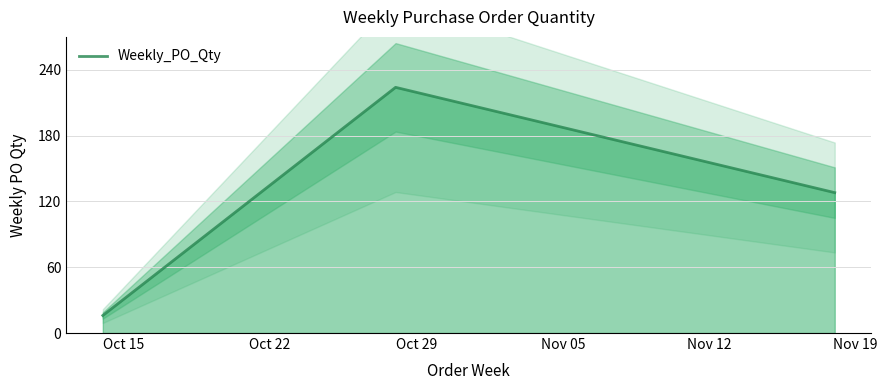

What is the lowest value of the Weekly_PO_Qty series?

16